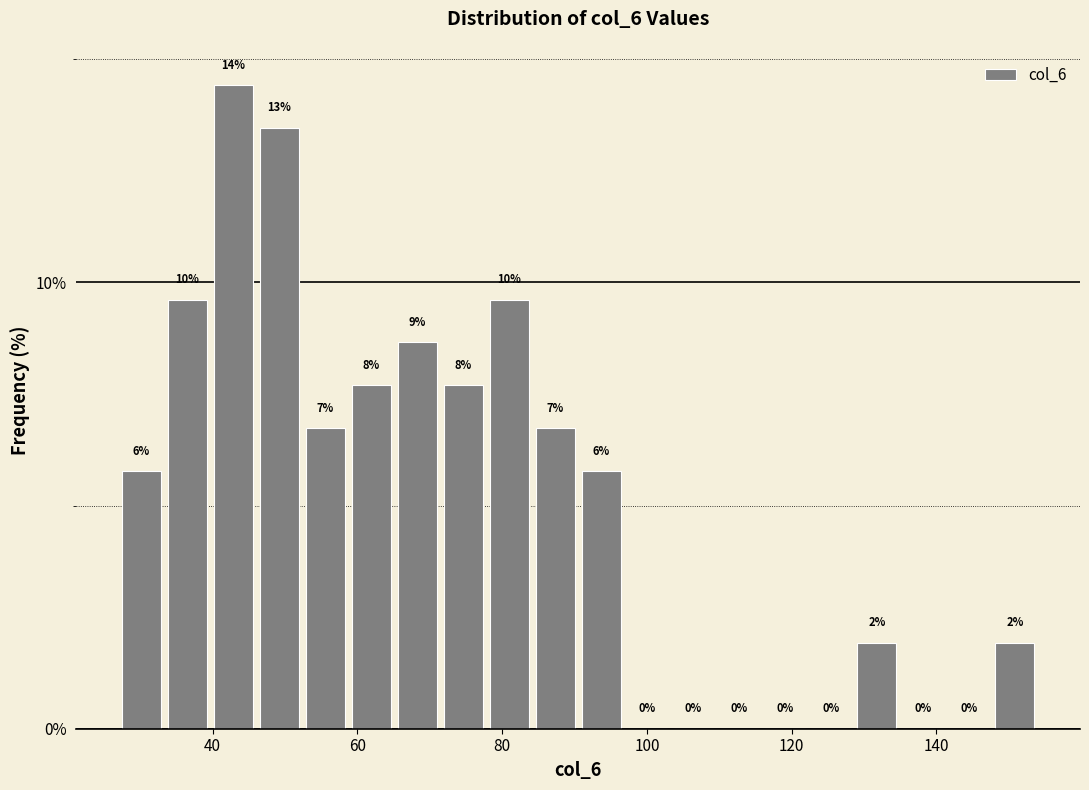

Around what value on the x-axis is the tallest bar? Give the approximate position of its centre, as read against the axis.

42